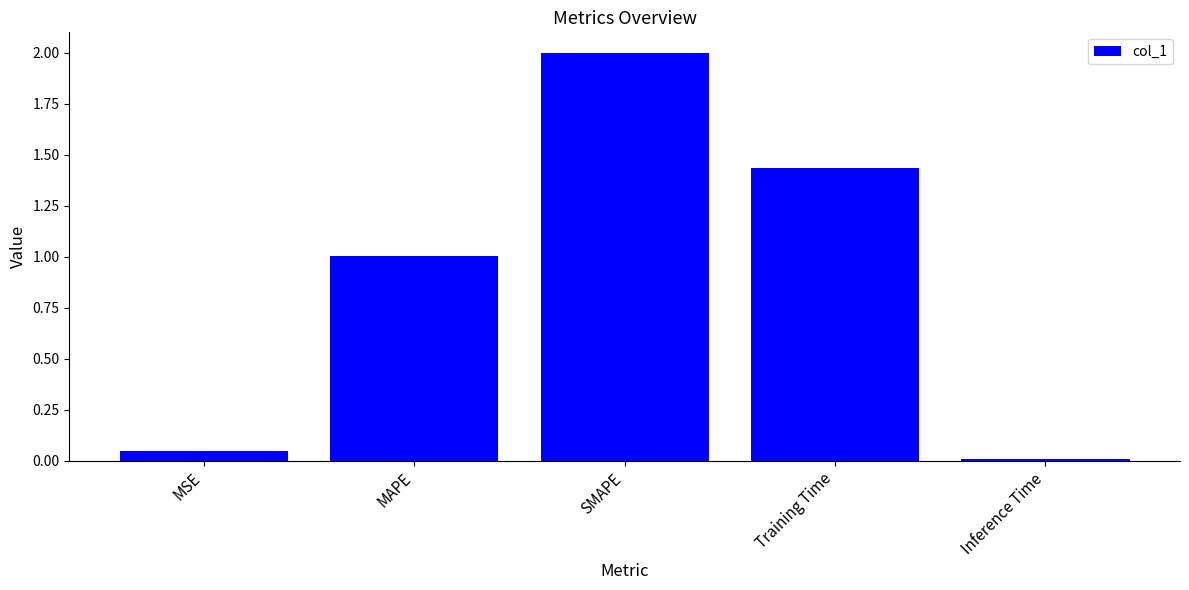

What is the sum of all values?

4.5